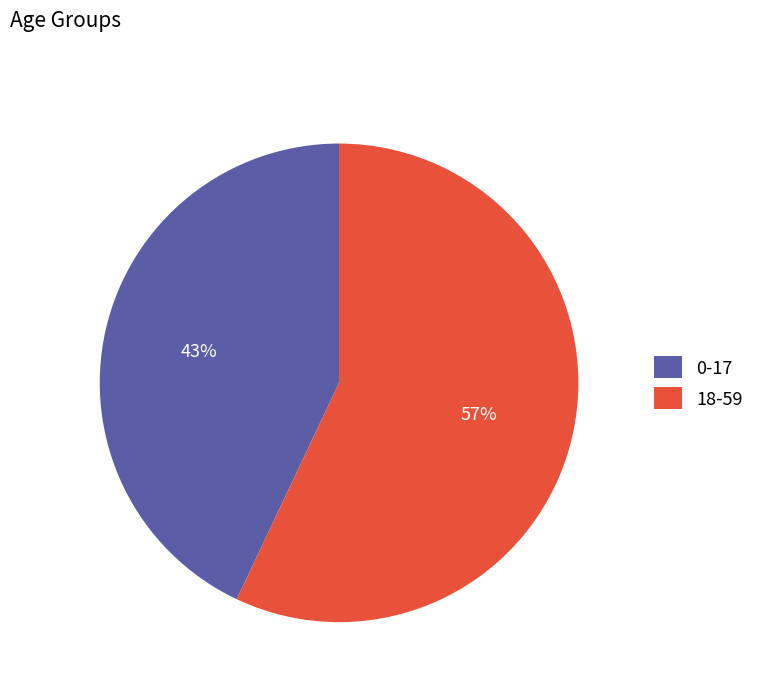

Which slice is the largest?

18-59